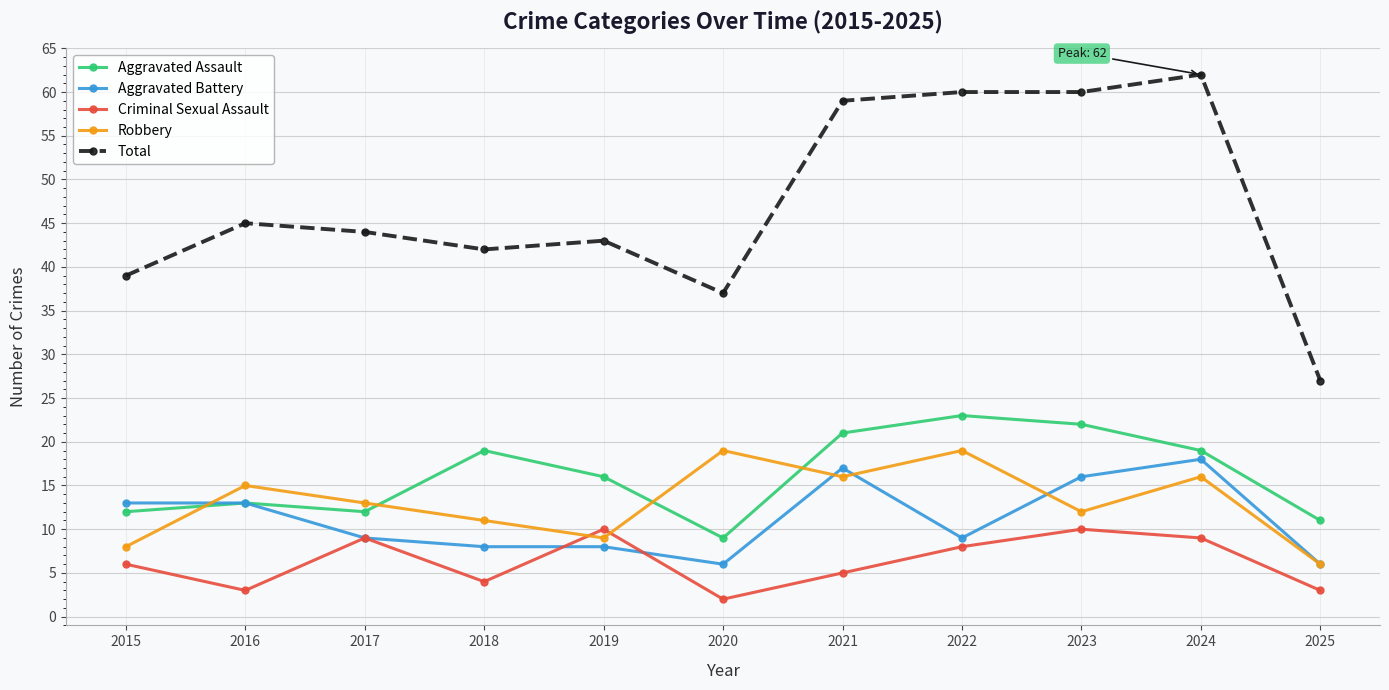

What is the greatest value displayed?

62